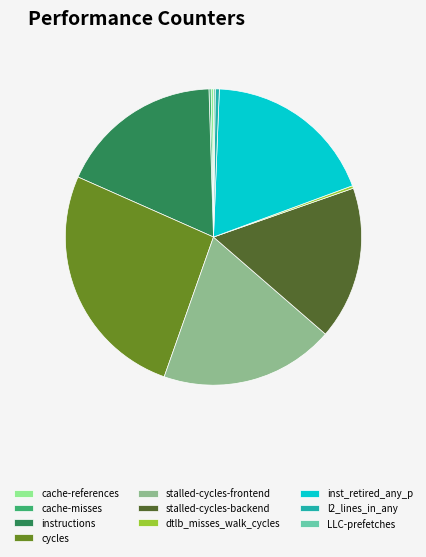

Does stalled-cycles-frontend account for over 50% of the chart?

No